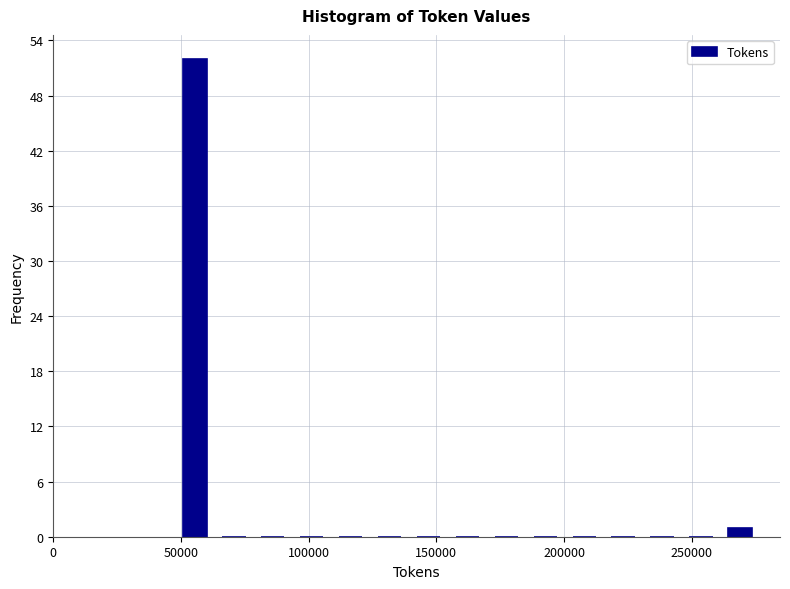

Read against the x-axis, roughly where is the centre of the tallest bar?

55000